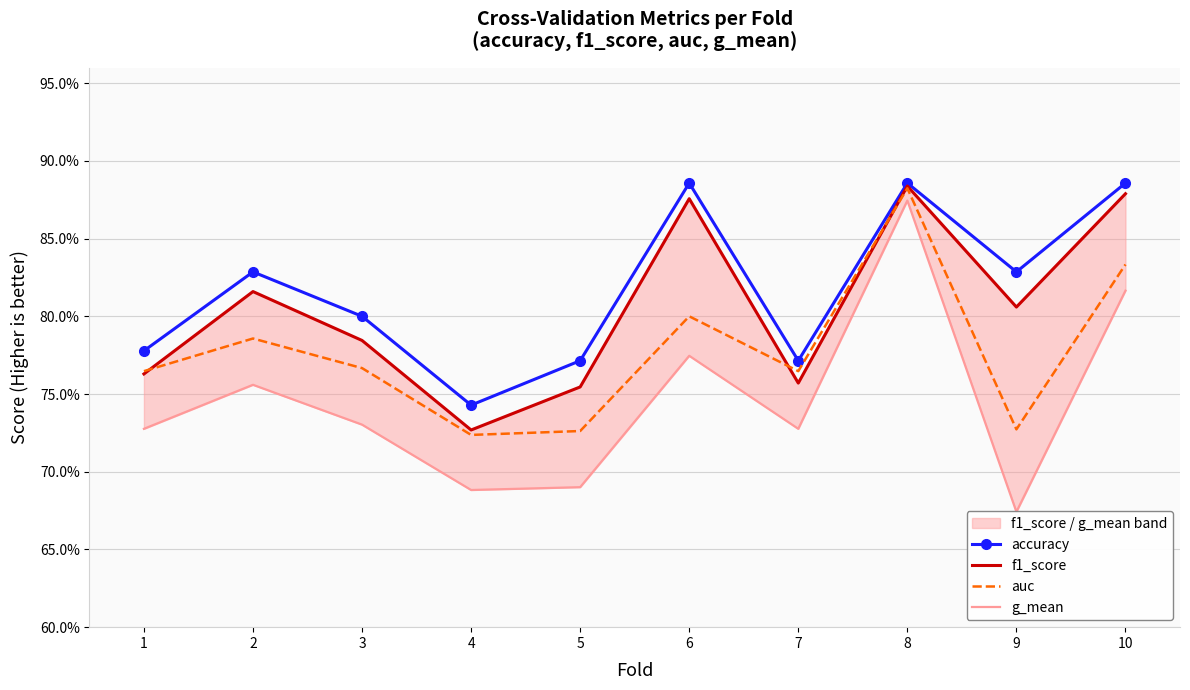

Rank the series at 3 from lowest to highest value.

g_mean, auc, f1_score, accuracy